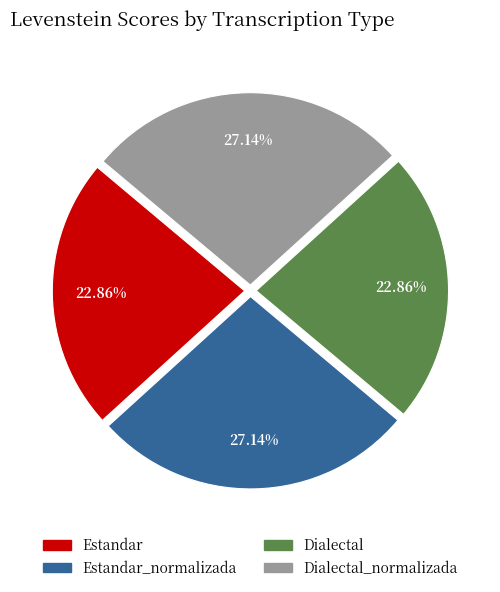

Is there a majority slice in this chart?

No